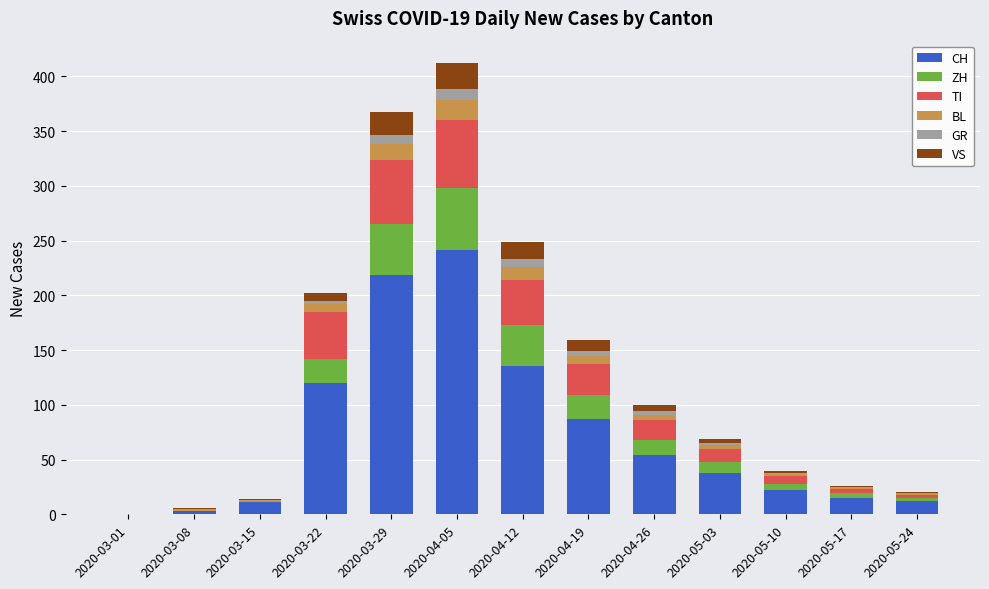

What are all the series names shown in the legend?

CH, ZH, TI, BL, GR, VS